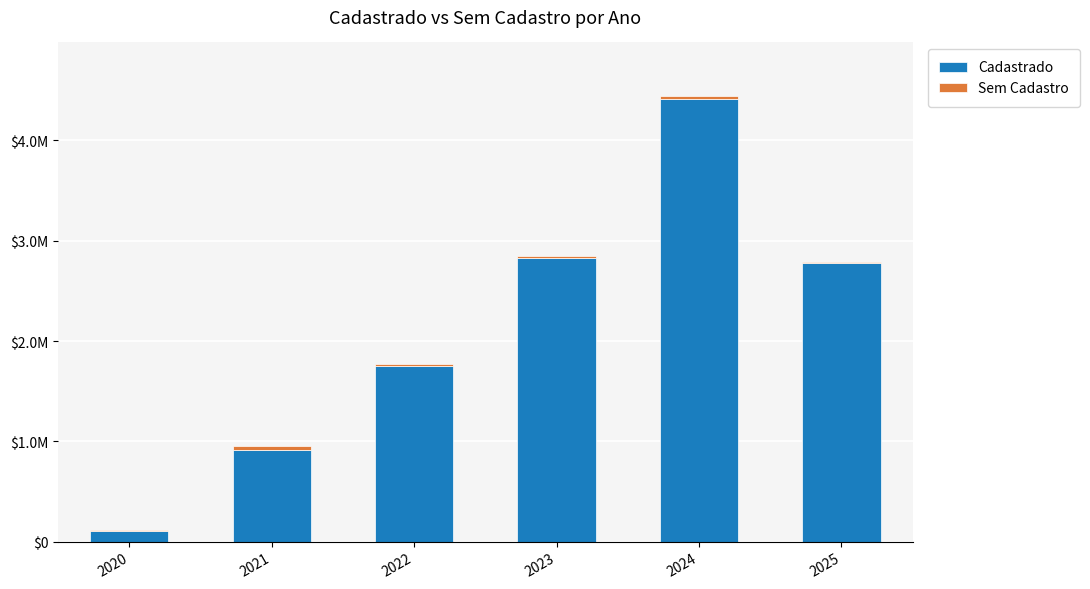

What is the value of the Cadastrado bar at the 6th from the left?

2773618.7